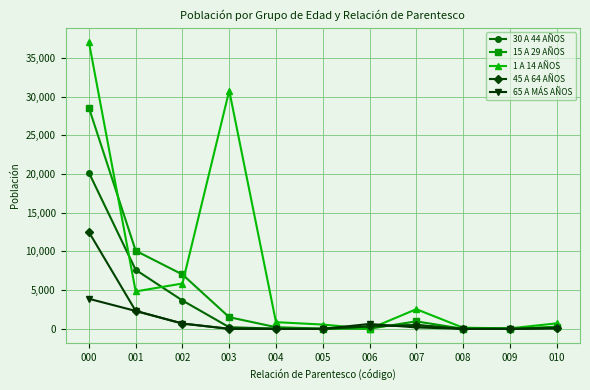

List the series in order of their peak value, highest first.

1 A 14 AÑOS, 15 A 29 AÑOS, 30 A 44 AÑOS, 45 A 64 AÑOS, 65 A MÁS AÑOS